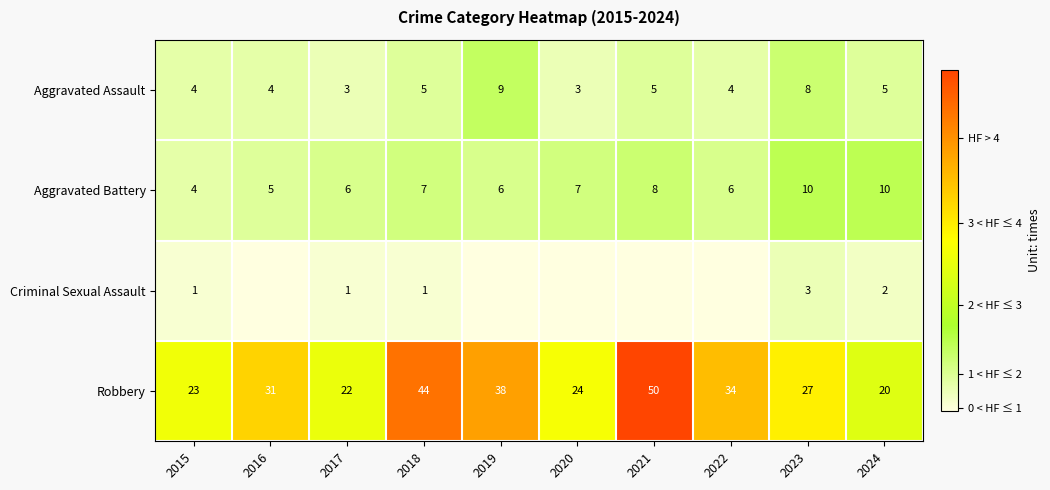

How many values in the Criminal Sexual Assault series exceed 1?

2